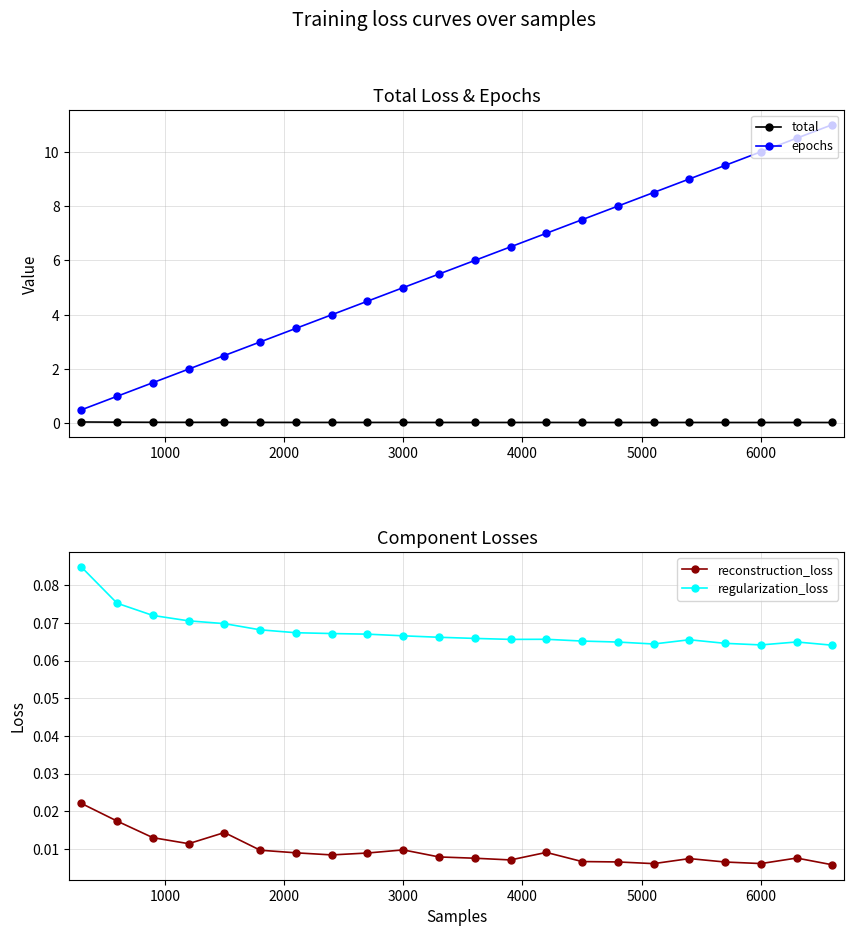

How many reconstruction_loss values are between 0 and 1?

22